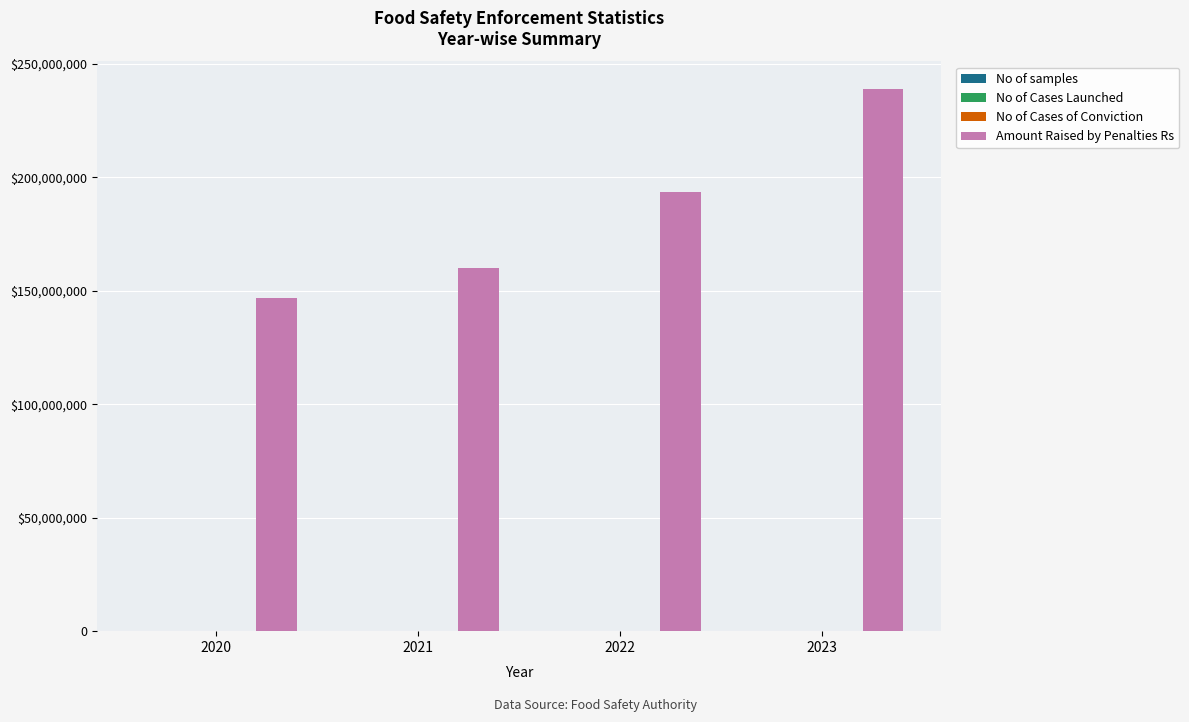

Which series has the largest range (max minus min)?

Amount Raised by Penalties Rs